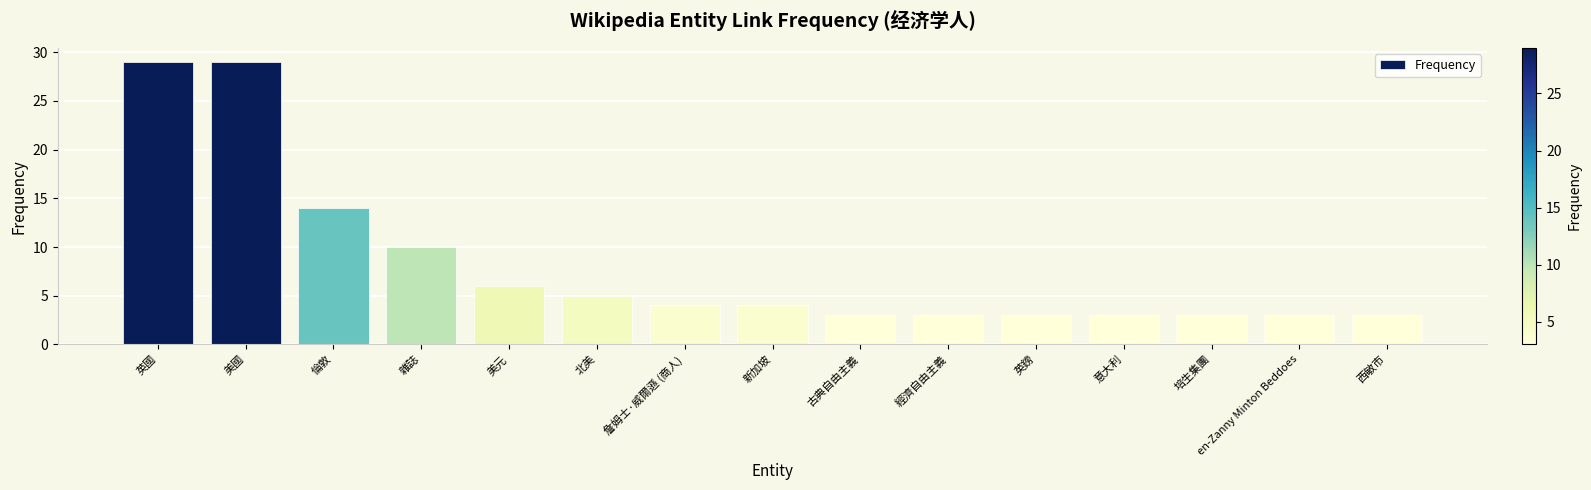

What is the approximate value at 美國?

29